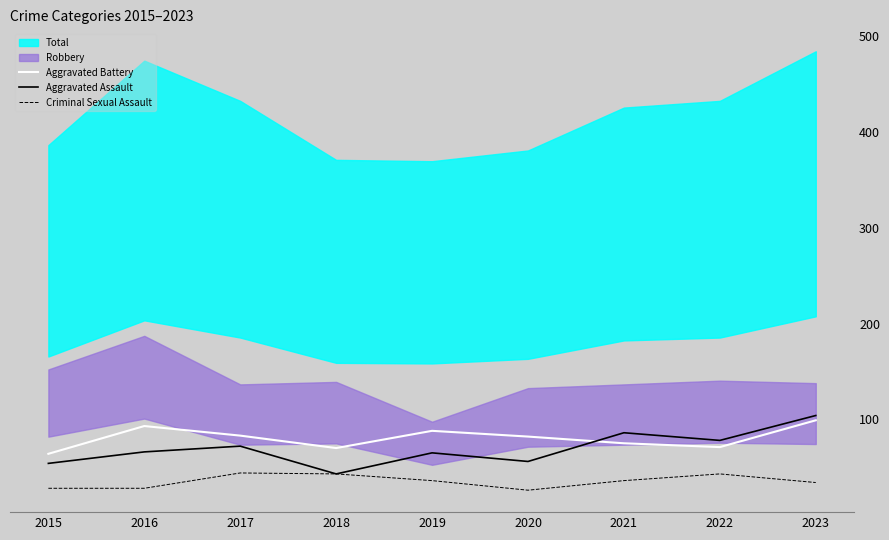

Which series has the largest total across all categories?

Aggravated Battery